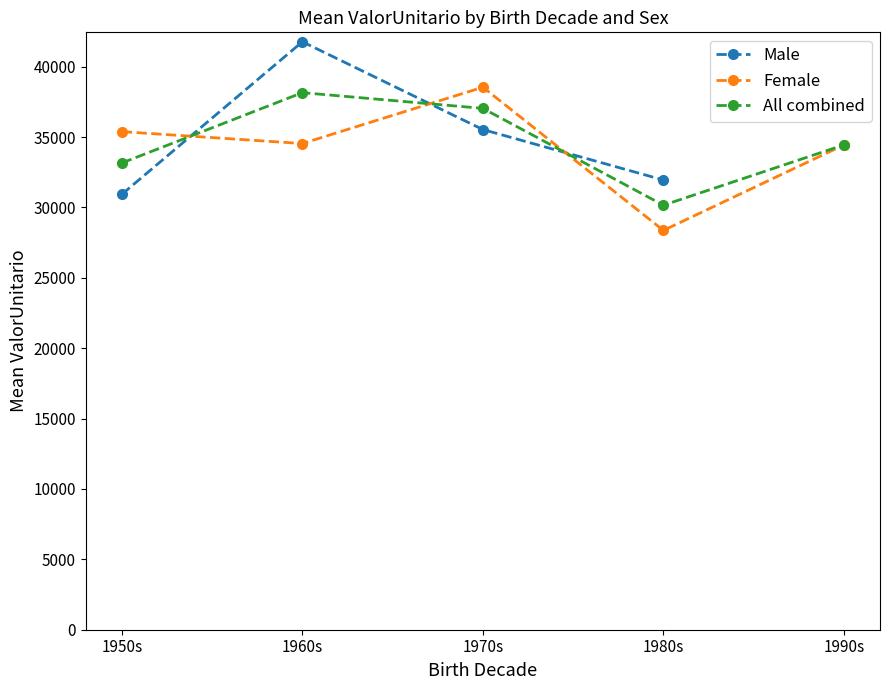

Between which two adjacent categories do Male and All combined first intersect?

1950s and 1960s